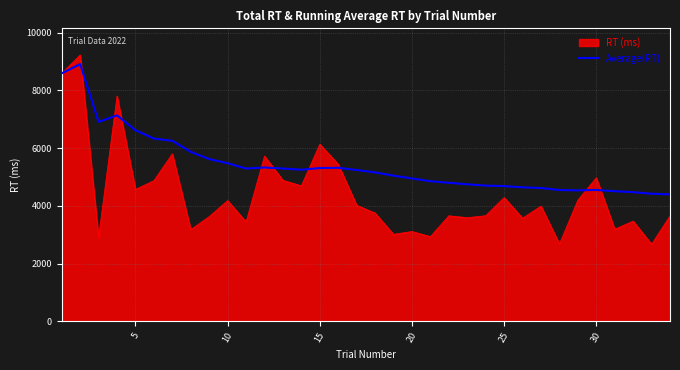

Which series has the largest total across all categories?

Average(RT)